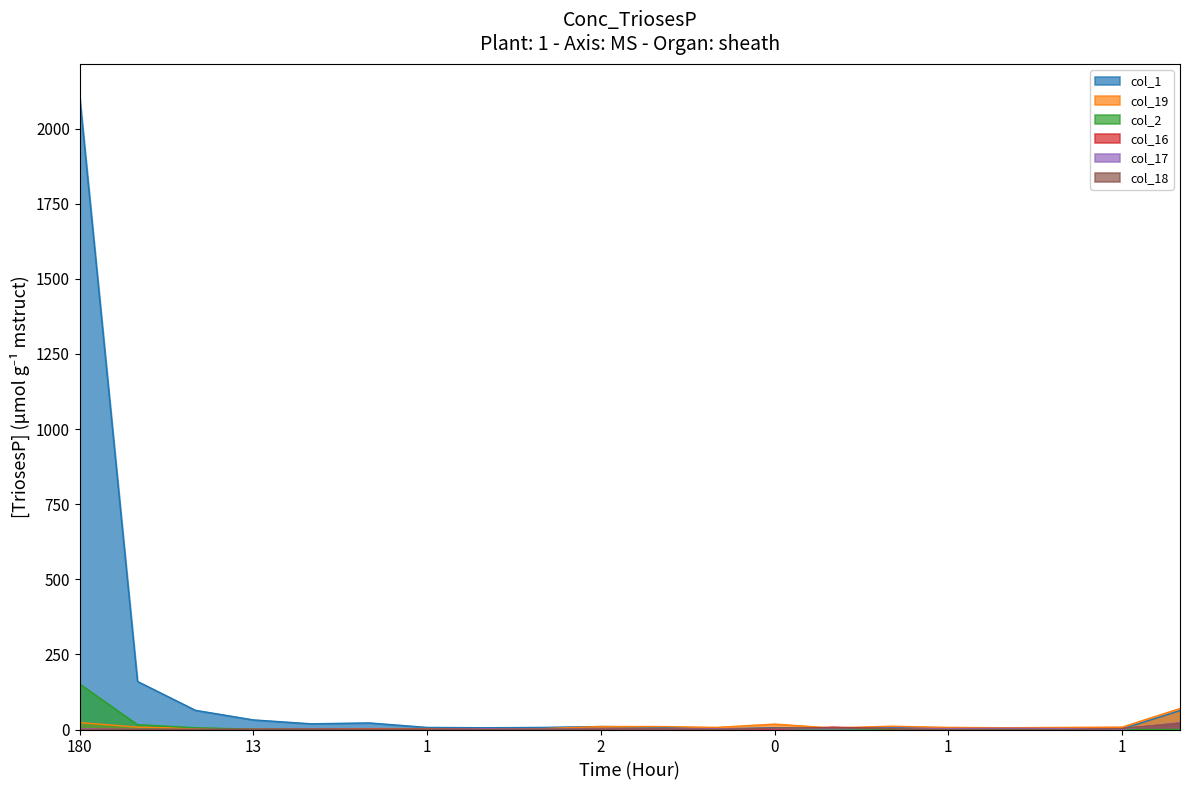

What are all the series names shown in the legend?

col_1, col_19, col_2, col_16, col_17, col_18